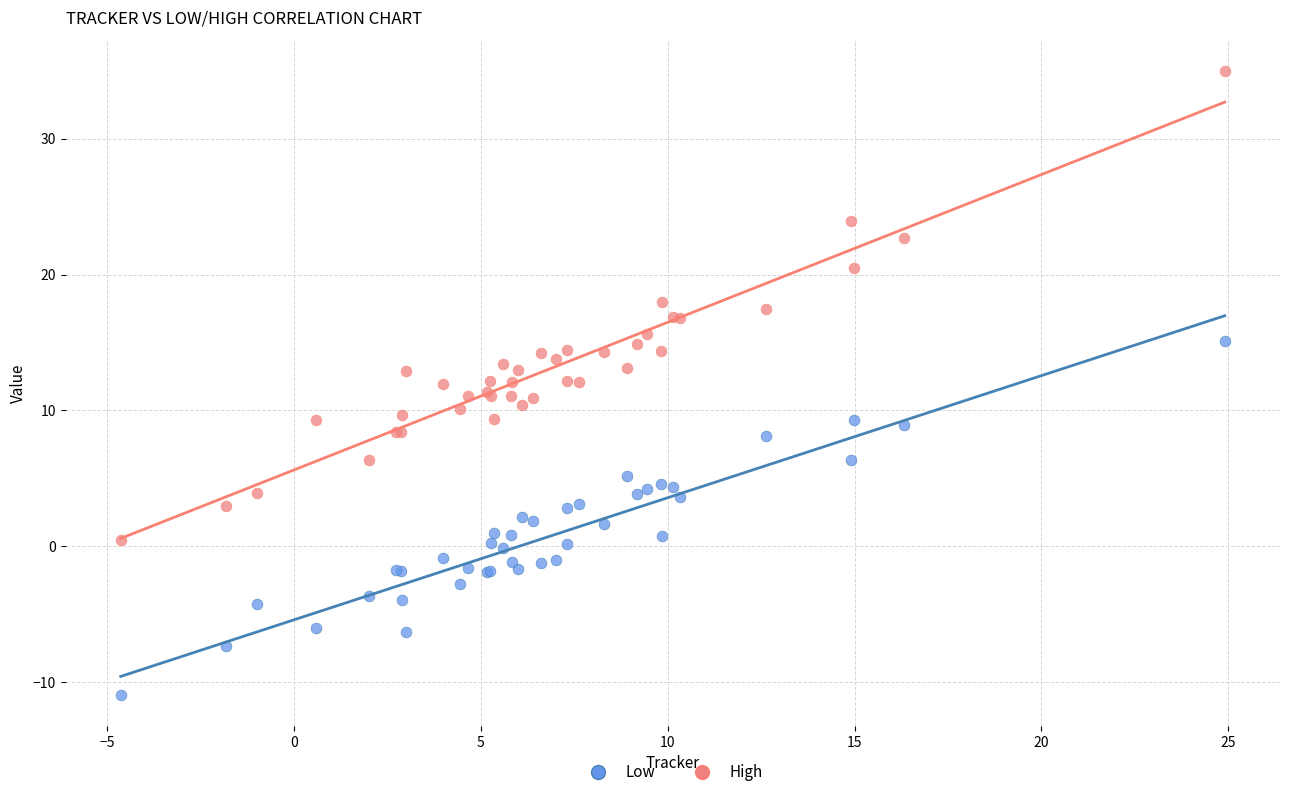

What are all the series names shown in the legend?

Low, High